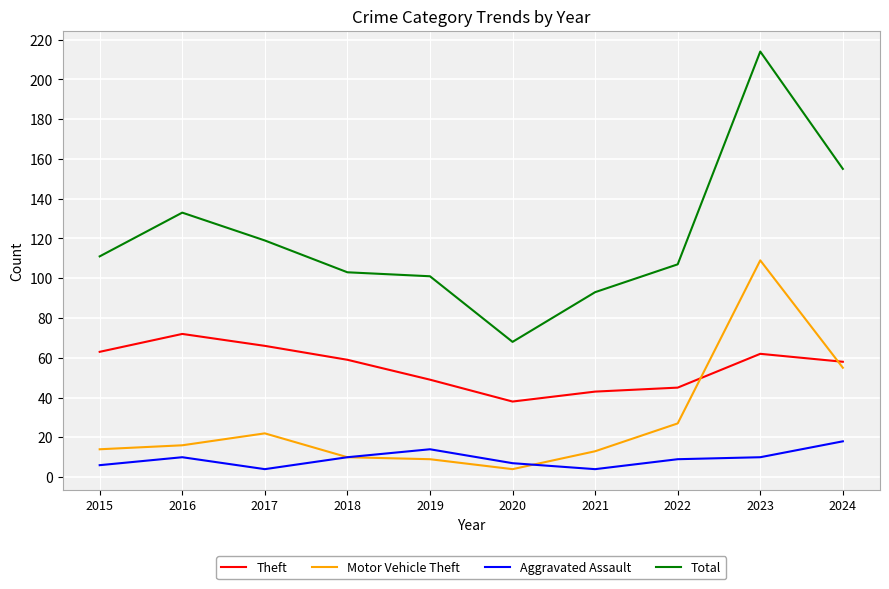

Reading left to right, transcribe all the data shown in this chart.

Theft: 63	72	66	59	49	38	43	45	62	58
Motor Vehicle Theft: 14	16	22	10	9	4	13	27	109	55
Aggravated Assault: 6	10	4	10	14	7	4	9	10	18
Total: 111	133	119	103	101	68	93	107	214	155